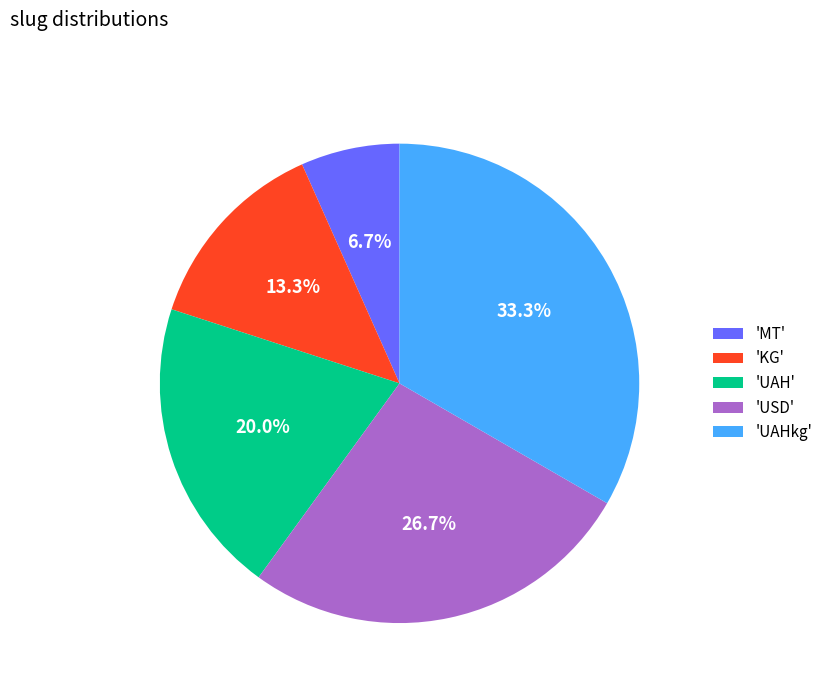

Is there any slice that represents more than half of the pie?

No